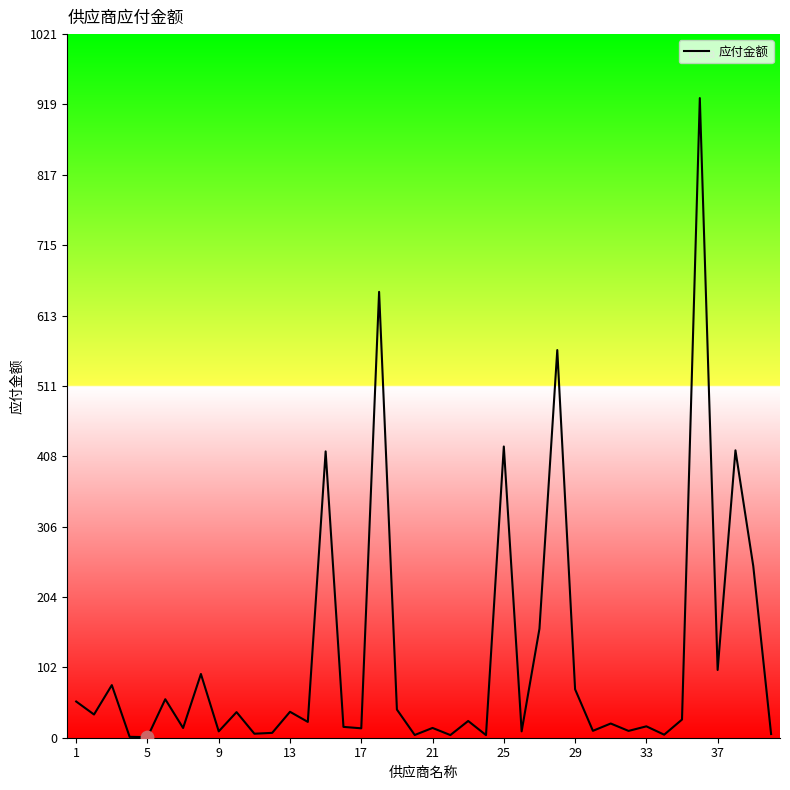

What is the difference between the maximum and minimum values?

927.4